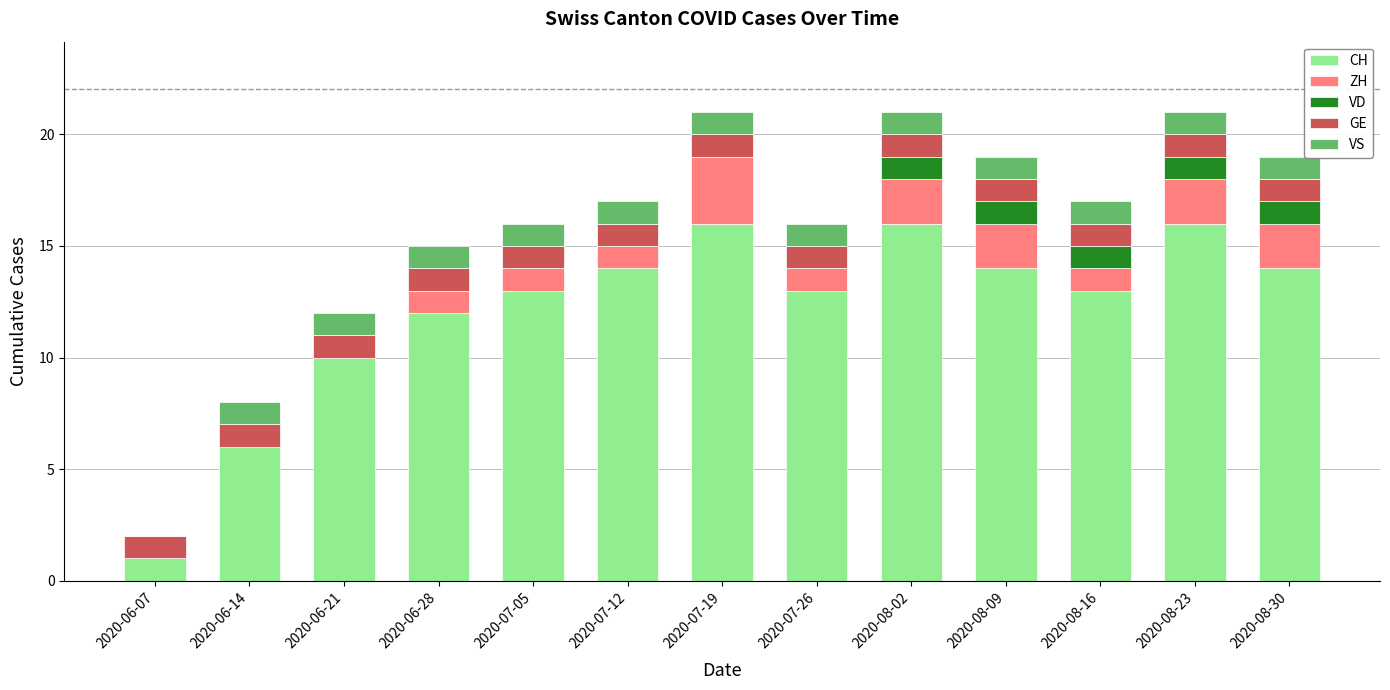

What is the maximum value for CH?

16